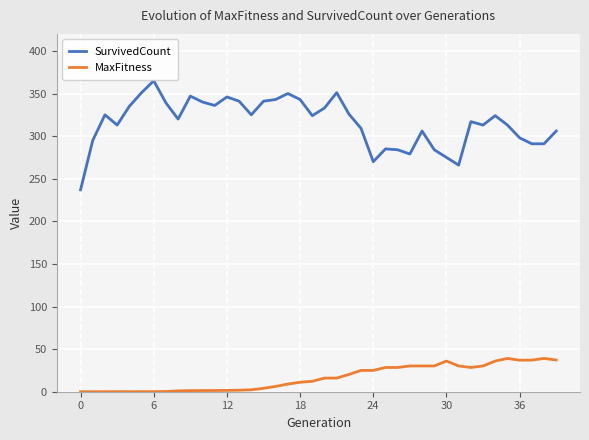

What is the maximum value for MaxFitness?

39.1